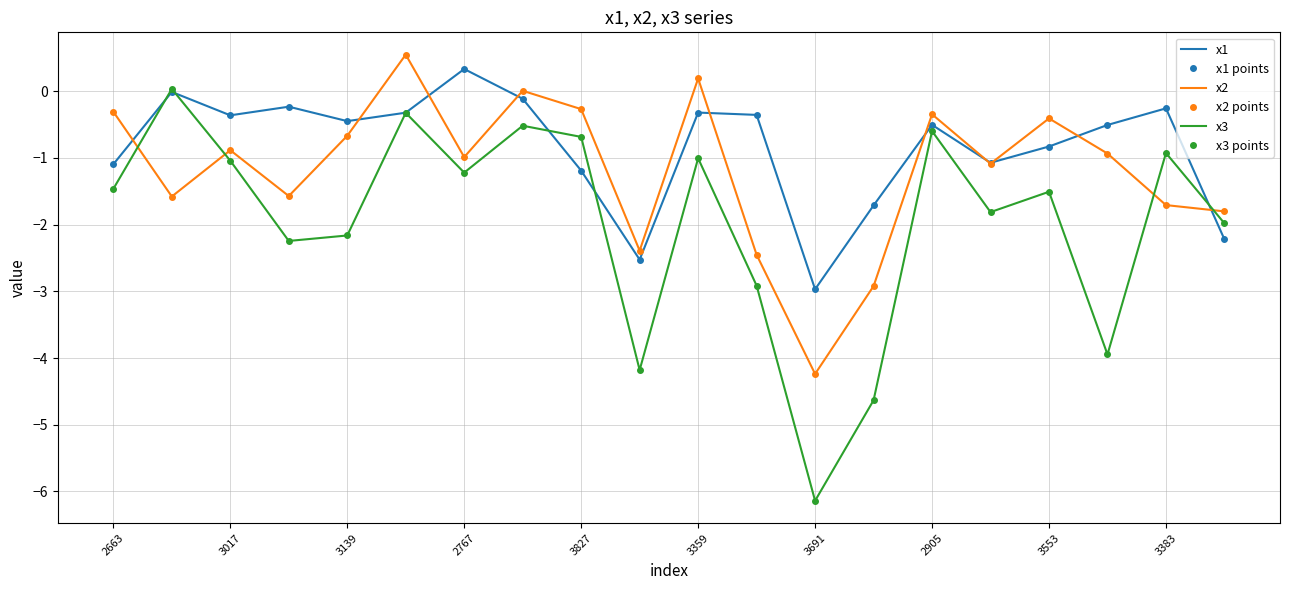

What is the lowest value of the x3 points series?

-6.1